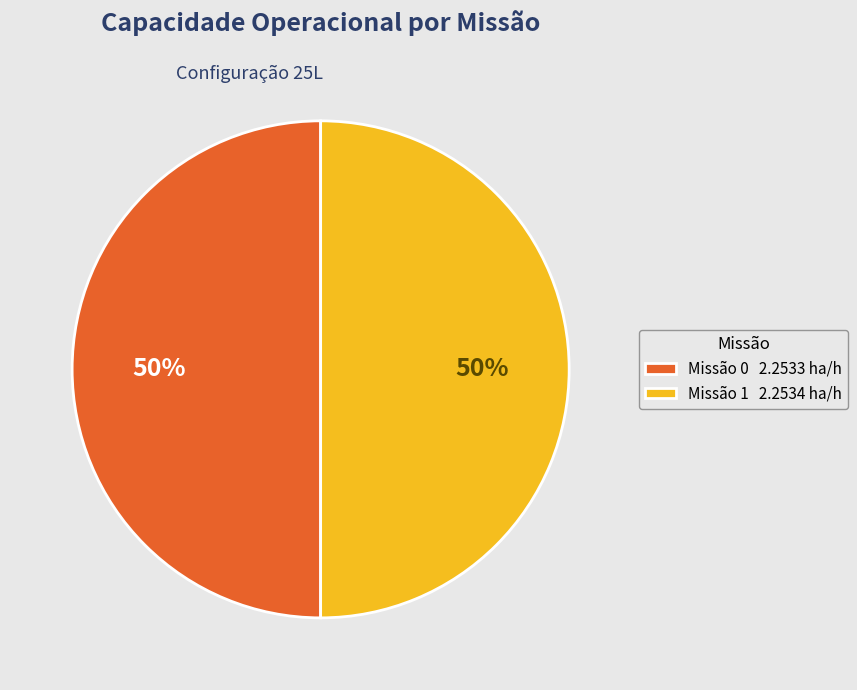

Combined, do Missão 1 2.2534 ha/h and Missão 0 2.2533 ha/h account for over 50%?

Yes